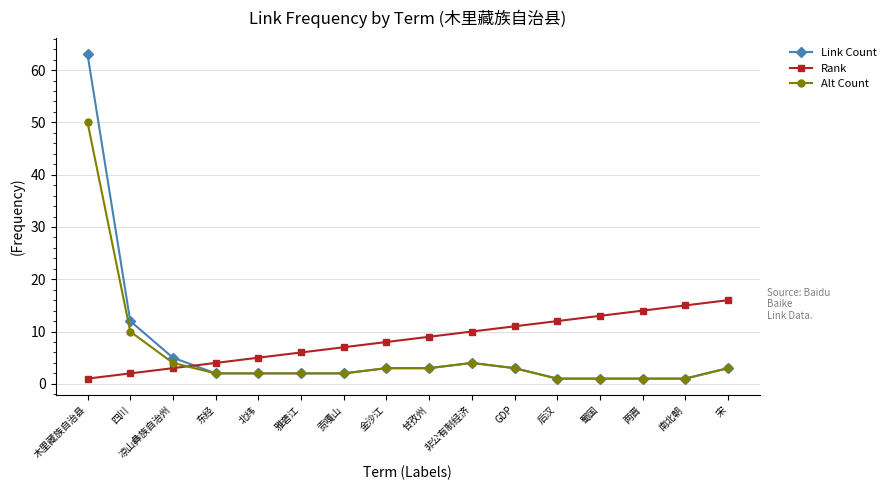

What is the difference between the maximum and minimum values in the Rank series?

15